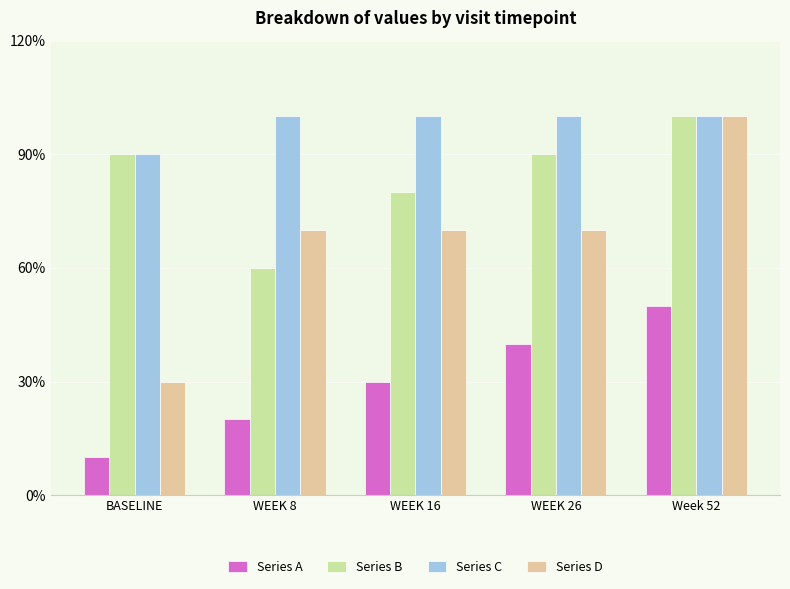

What are all the series names shown in the legend?

Series A, Series B, Series C, Series D